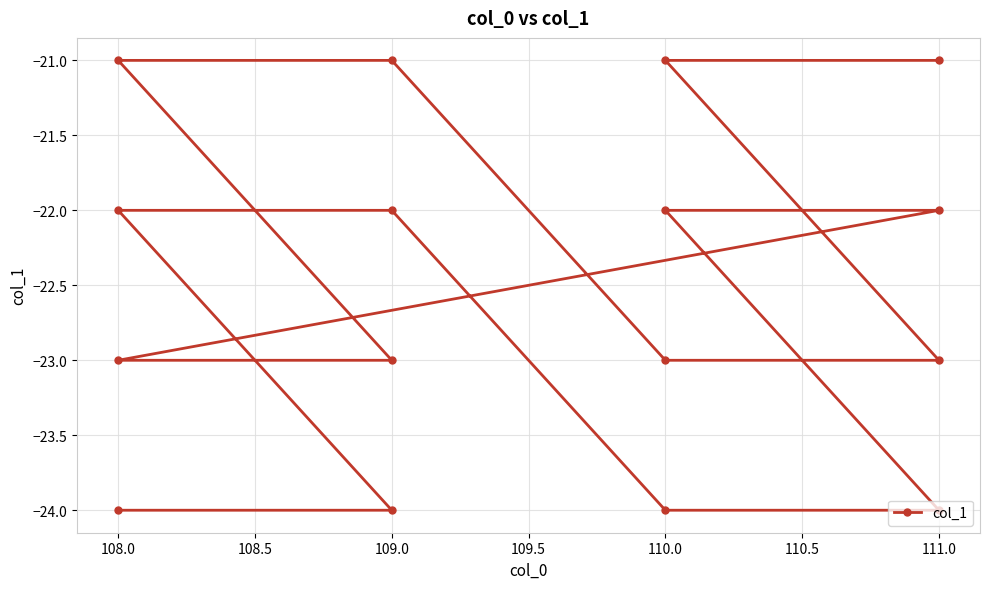

The chart shows a value of -23 at 110.0. True or false?

True